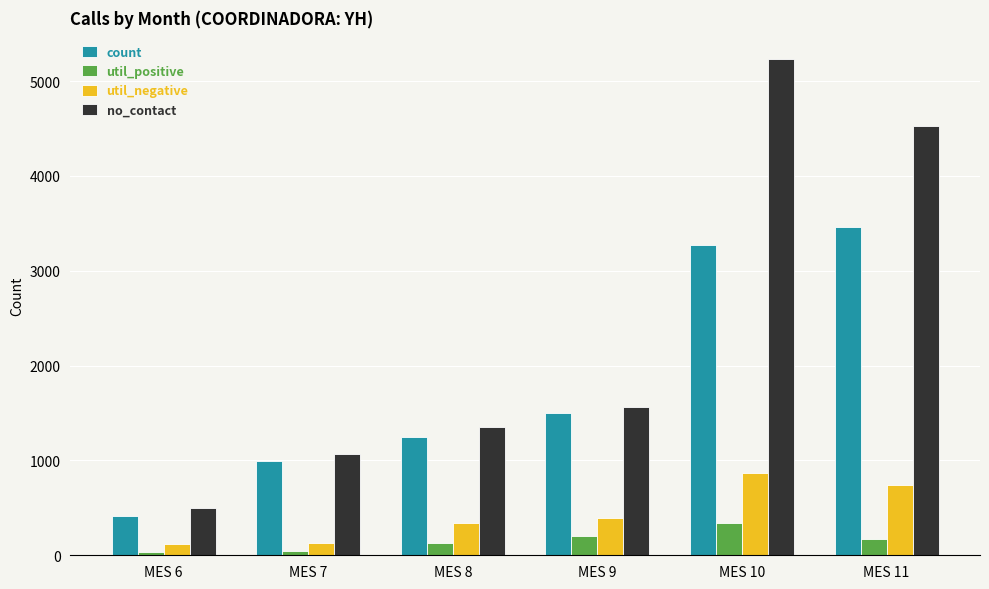

What is the highest value of the util_negative series?

867